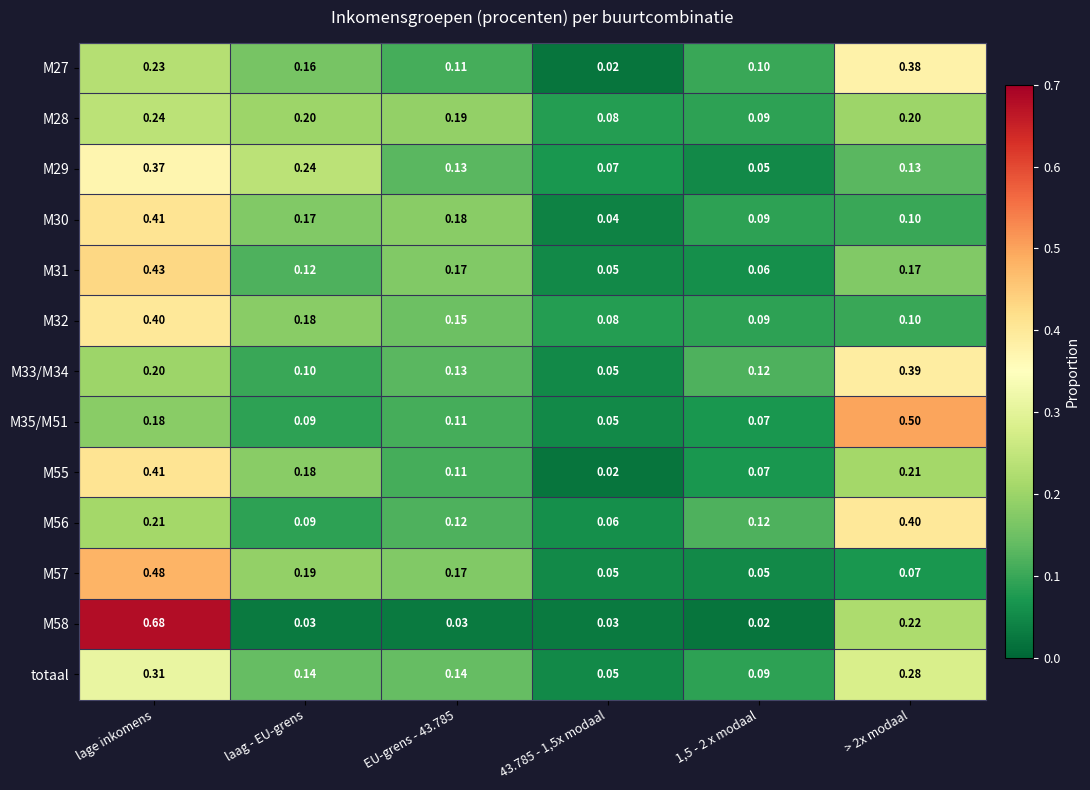

Which label corresponds to the largest value in the chart?

lage inkomens